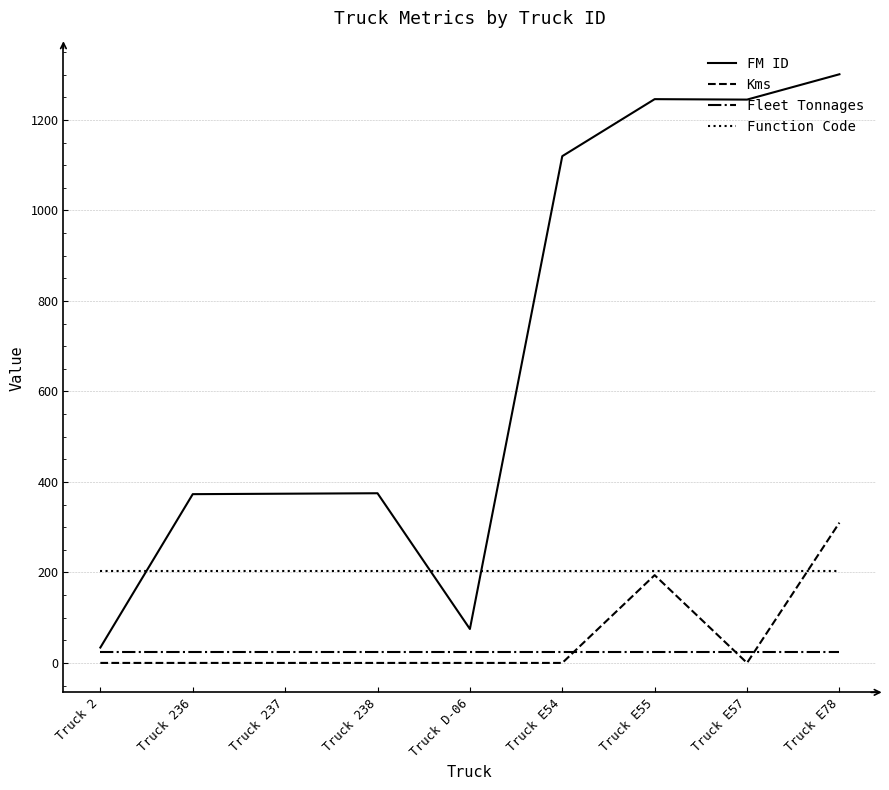

Is this an area chart (filled region under the line)?

No